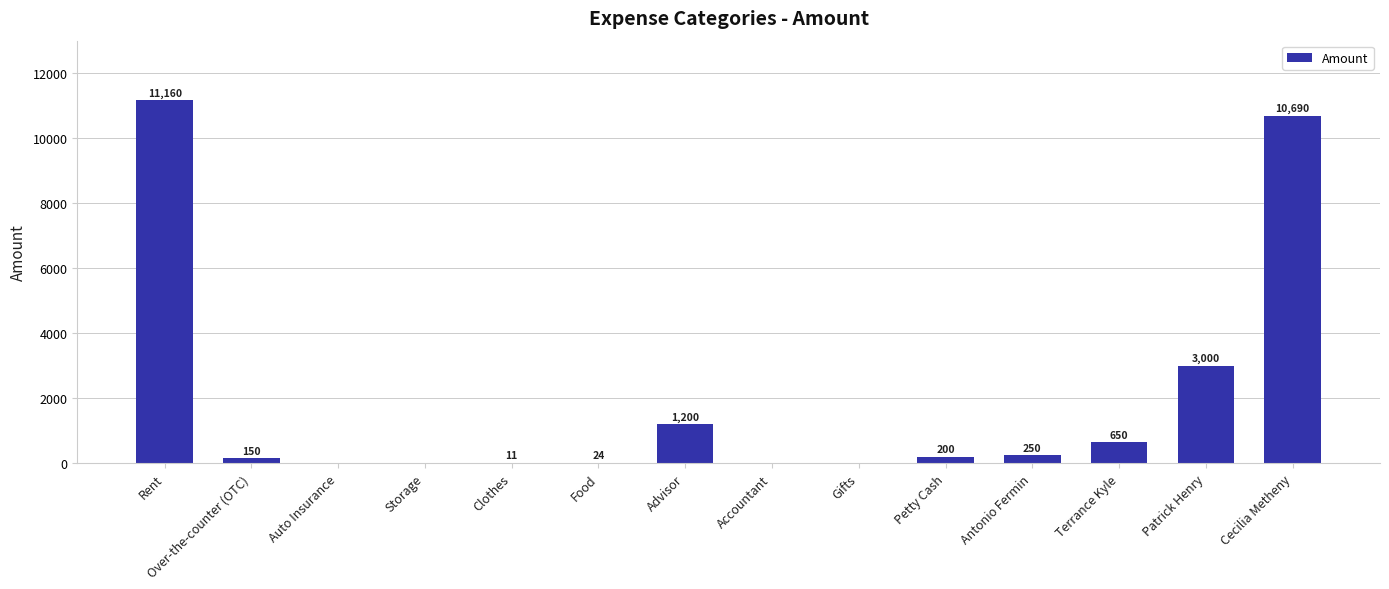

Count the number of data series in this chart.

1